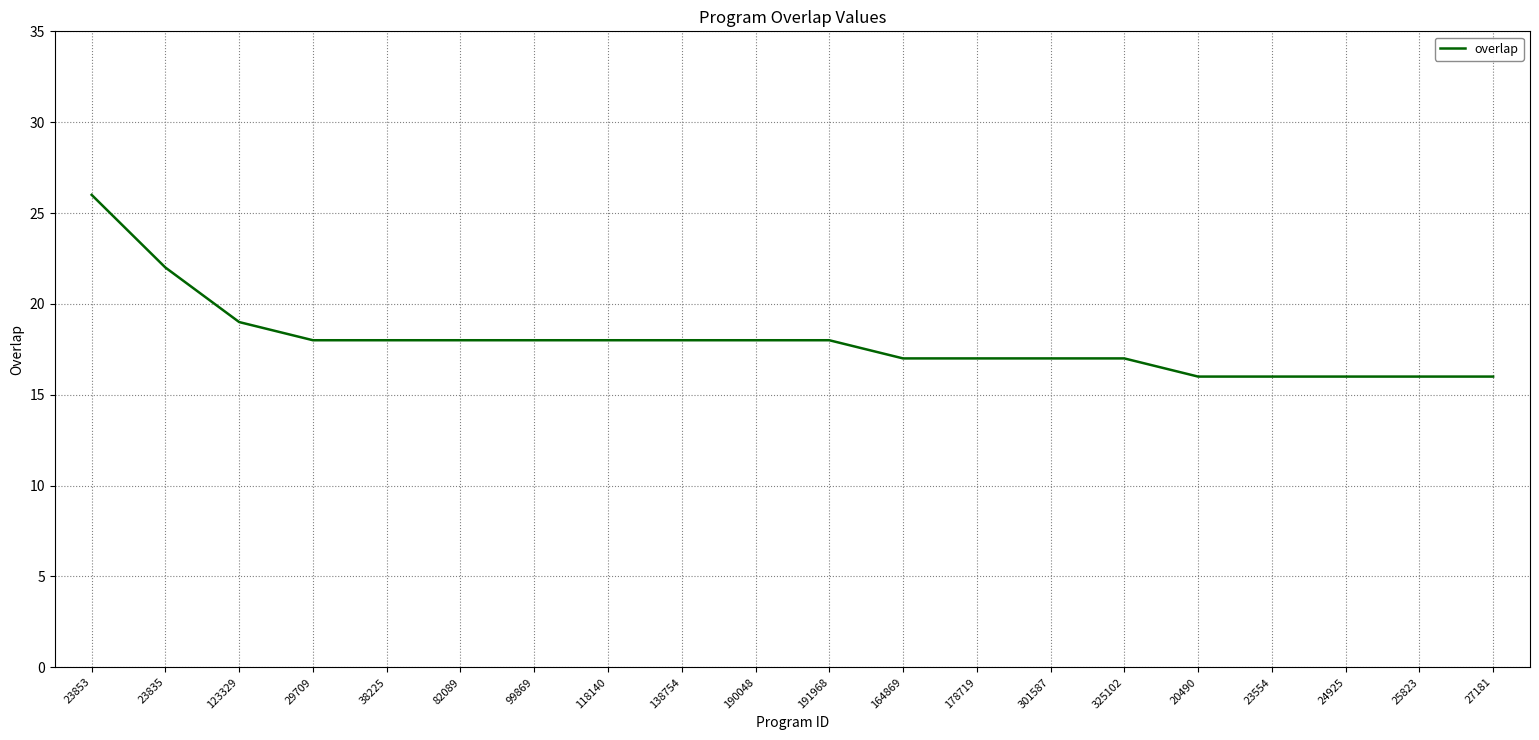

Between 301587 and 82089, which is larger?

82089